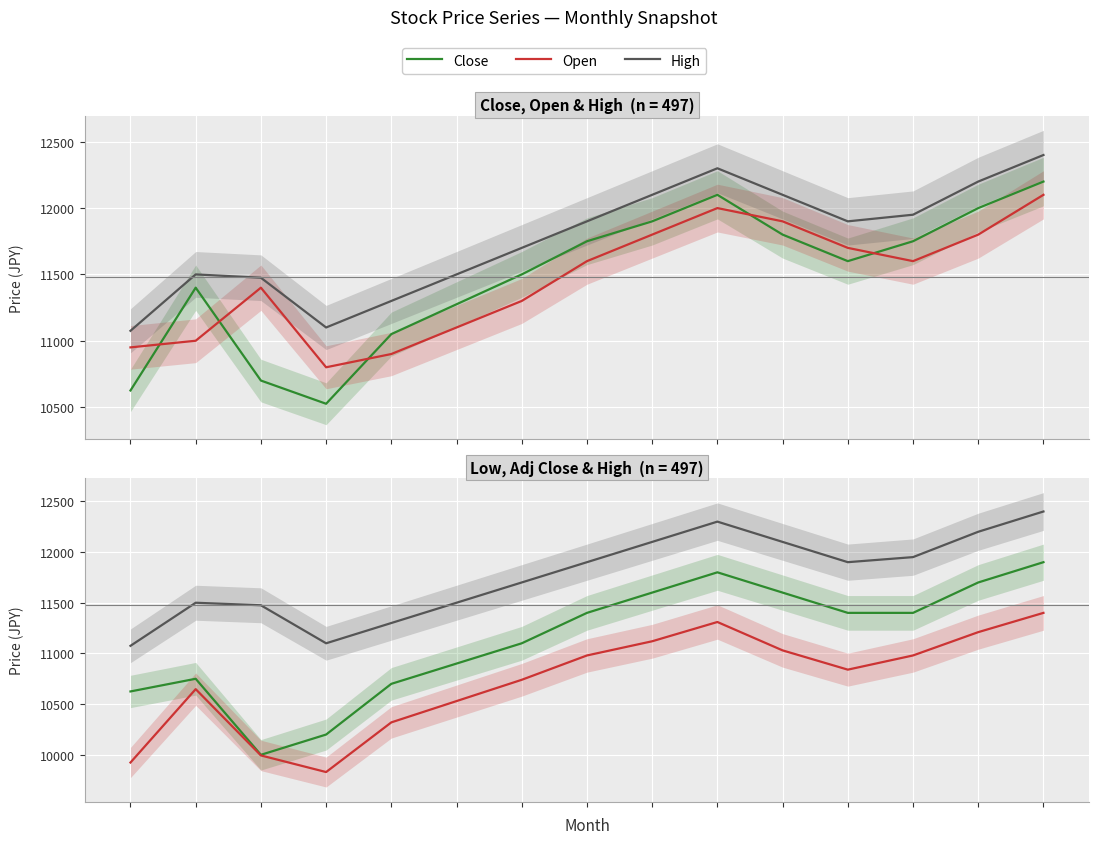

At which category does the chart reach its minimum across all series?

3